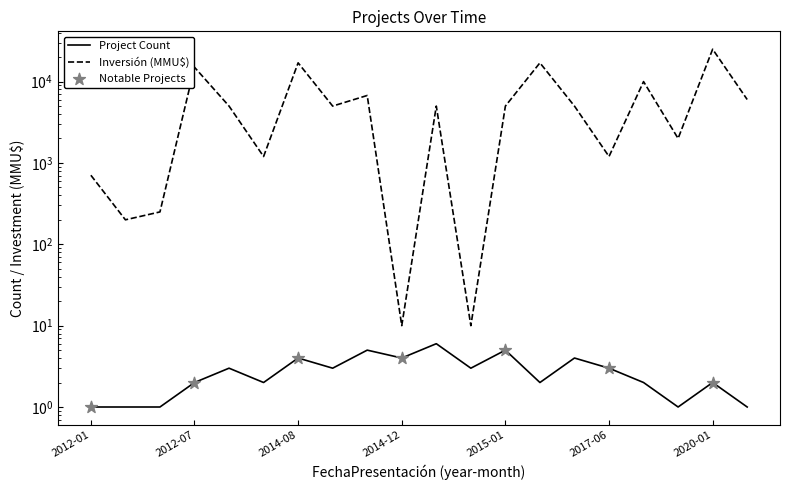

Is the value of Project Count at 2013-05 greater than the value of Investment(MMU$) at 2014-11?

No